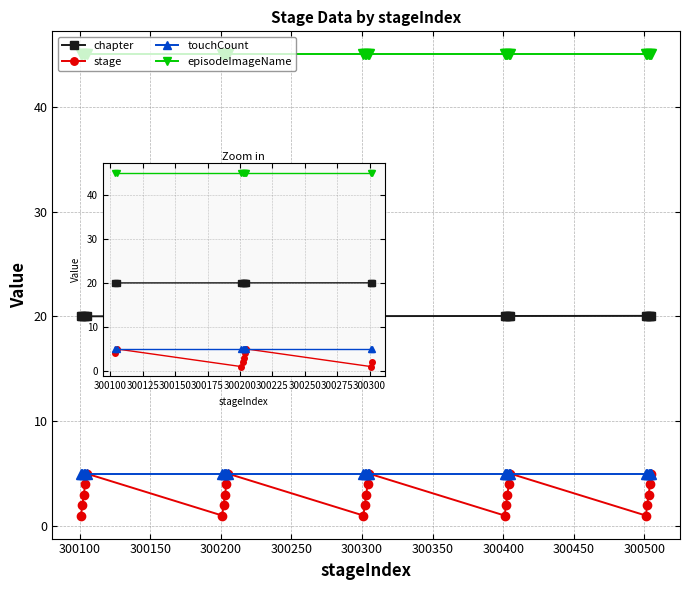

Which series has the largest total across all categories?

episodeImageName